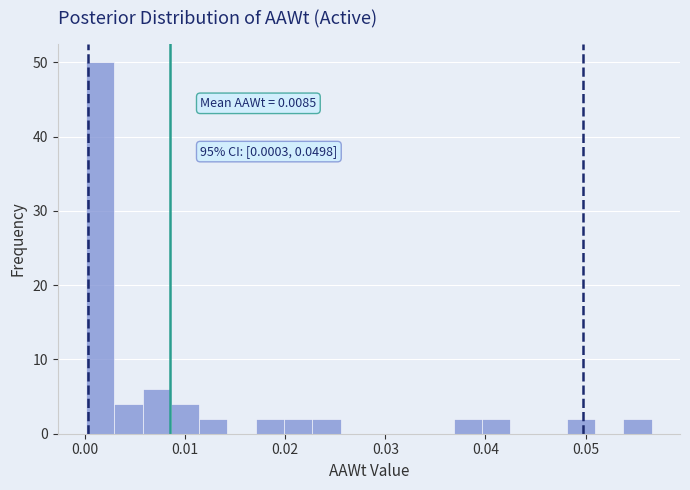

Read against the x-axis, roughly where is the centre of the tallest bar?

0.002